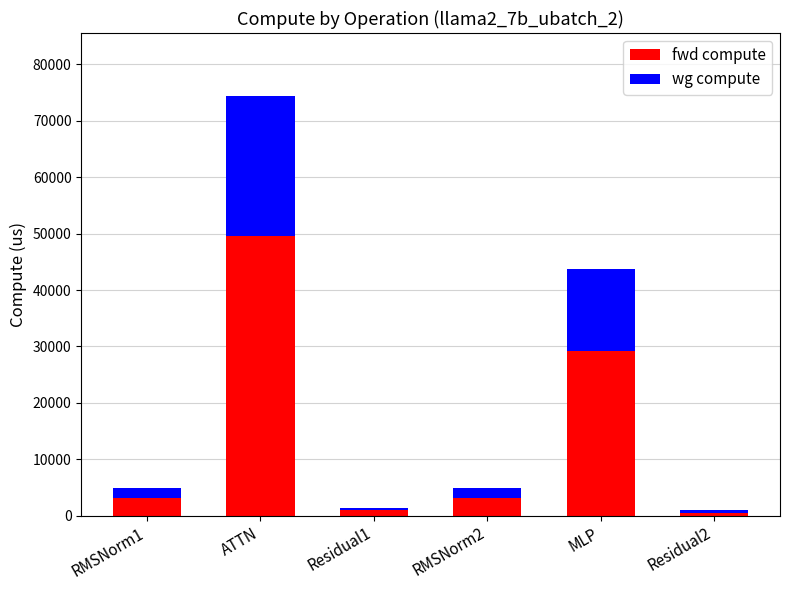

Does the chart contain any negative values?

No